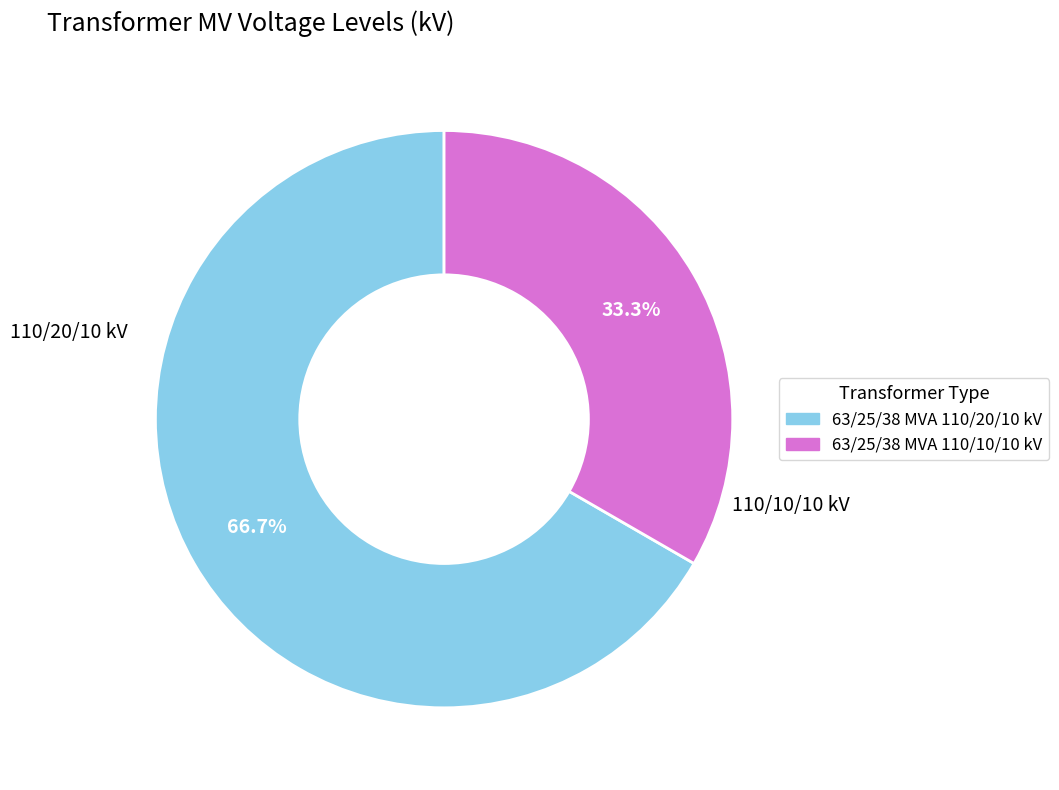

How many slices are in this pie chart?

2